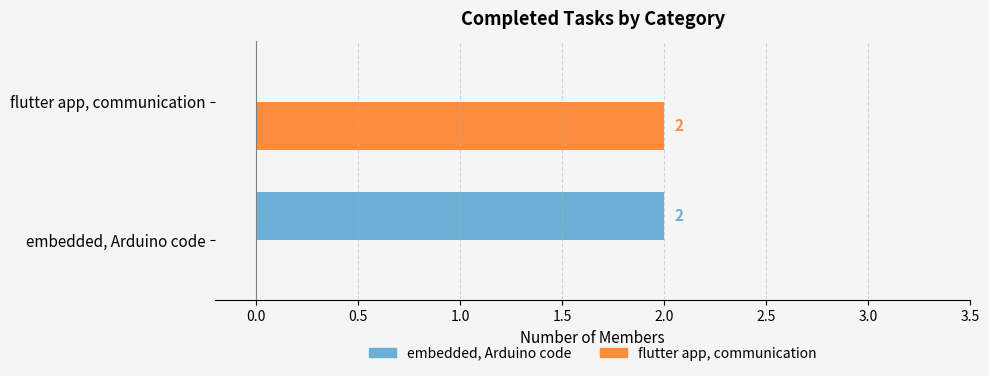

The value of embedded, Arduino code at flutter app, communication is 1. True or false?

False